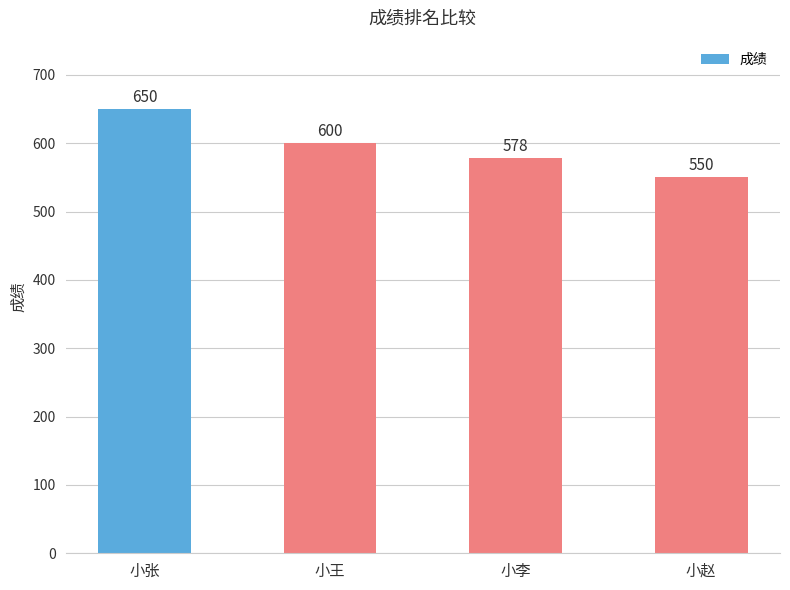

What is the value of the 1st bar from the left?

650